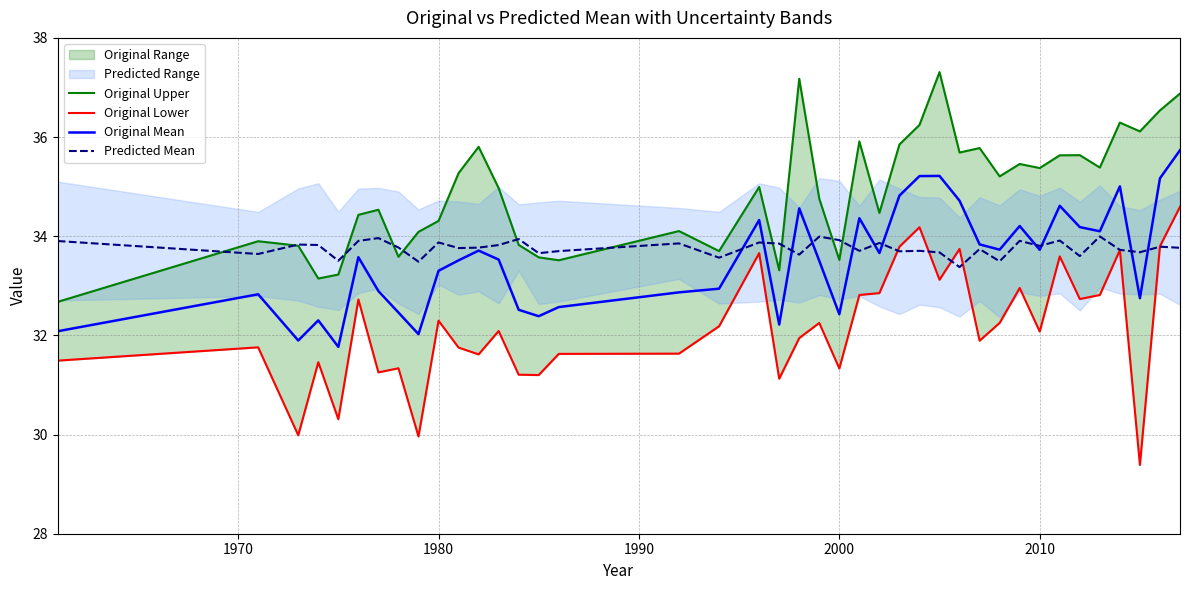

How many values in the Original Mean series exceed 33?

24